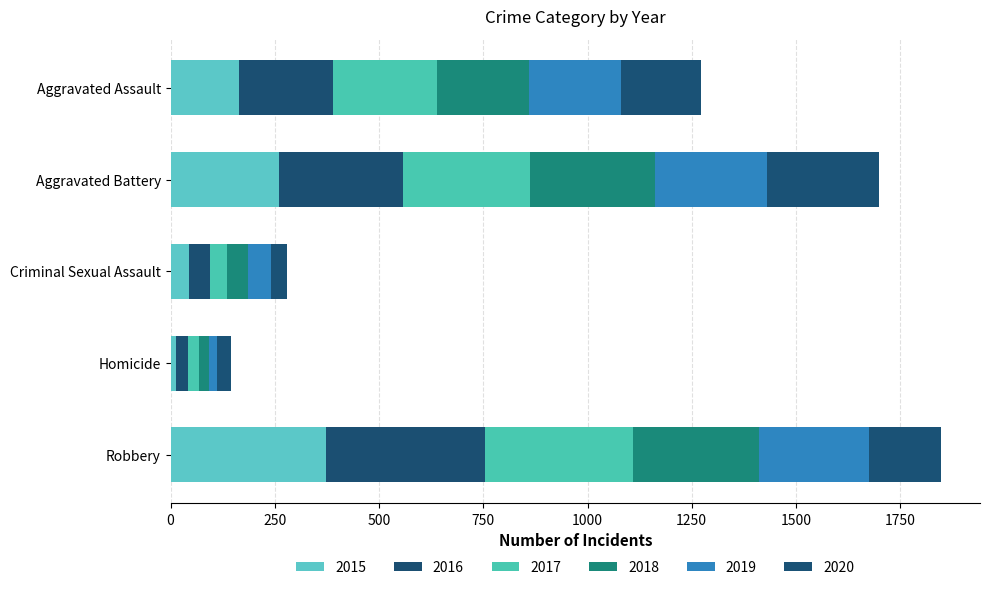

How many 2018 values are between 51 and 302?

4